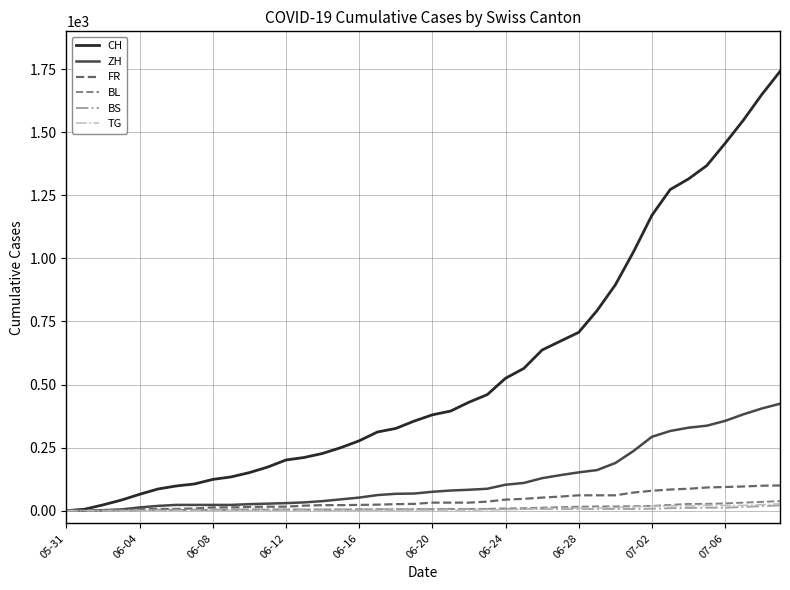

How many distinct data groups are displayed?

6